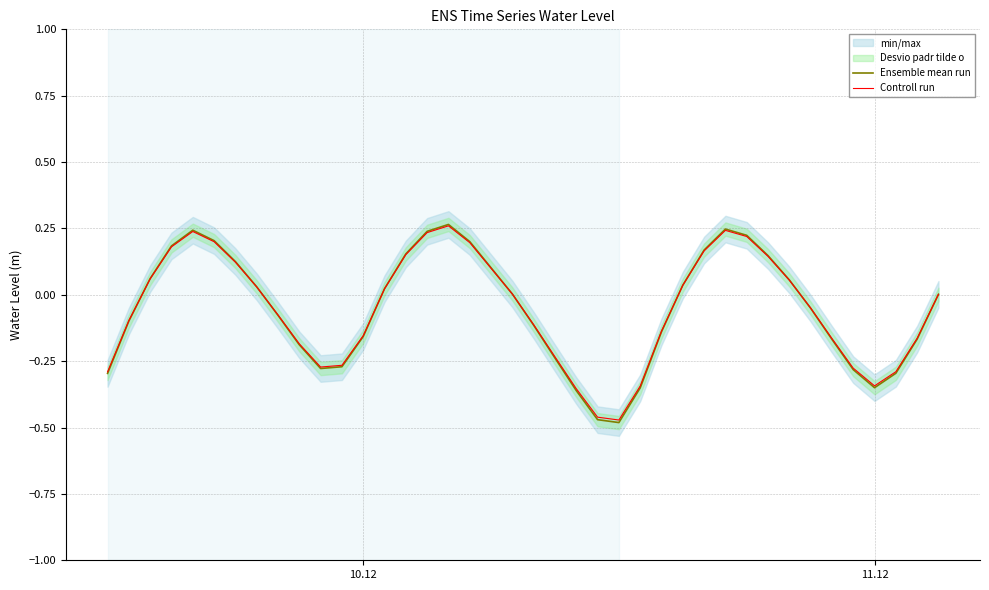

Reading left to right, list all the values displayed in this chart.

Ensemble mean run: -0.3	-0.1	0.1	0.2	0.2	0.2	0.1	0.0	-0.1	-0.2	-0.3	-0.3	-0.2	0.0	0.2	0.2	0.3	0.2	0.1	0.0	-0.1	-0.2	-0.4	-0.5	-0.5	-0.4	-0.1	0.0	0.2	0.2	0.2	0.1	0.1	-0.1	-0.2	-0.3	-0.3	-0.3	-0.2	0.0
Controll run: -0.3	-0.1	0.1	0.2	0.2	0.2	0.1	0.0	-0.1	-0.2	-0.3	-0.3	-0.2	0.0	0.2	0.2	0.3	0.2	0.1	0.0	-0.1	-0.2	-0.4	-0.5	-0.5	-0.3	-0.1	0.0	0.2	0.2	0.2	0.1	0.1	-0.0	-0.2	-0.3	-0.3	-0.3	-0.2	0.0